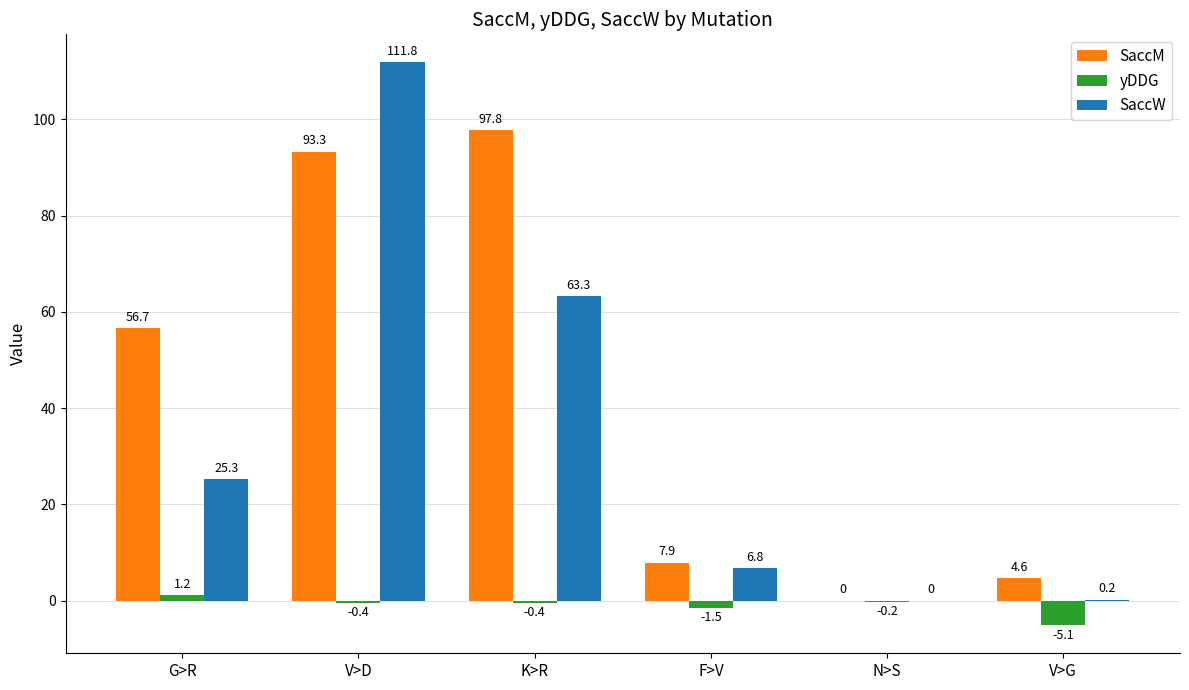

Reading right to left, list all the values displayed in this chart.

SaccM: 4.6	0.0	7.9	97.8	93.3	56.7
yDDG: -5.1	-0.2	-1.5	-0.4	-0.4	1.2
SaccW: 0.2	0.0	6.8	63.3	111.8	25.3